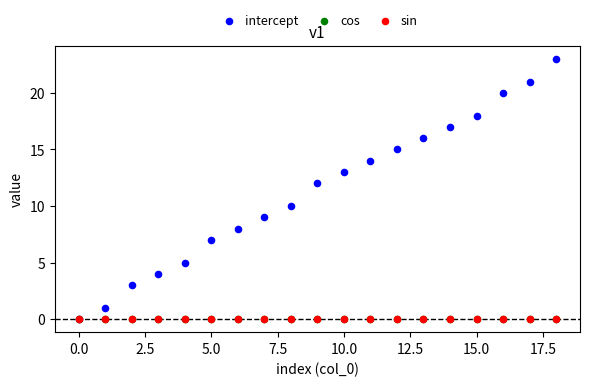

What are all the series names shown in the legend?

intercept, cos, sin